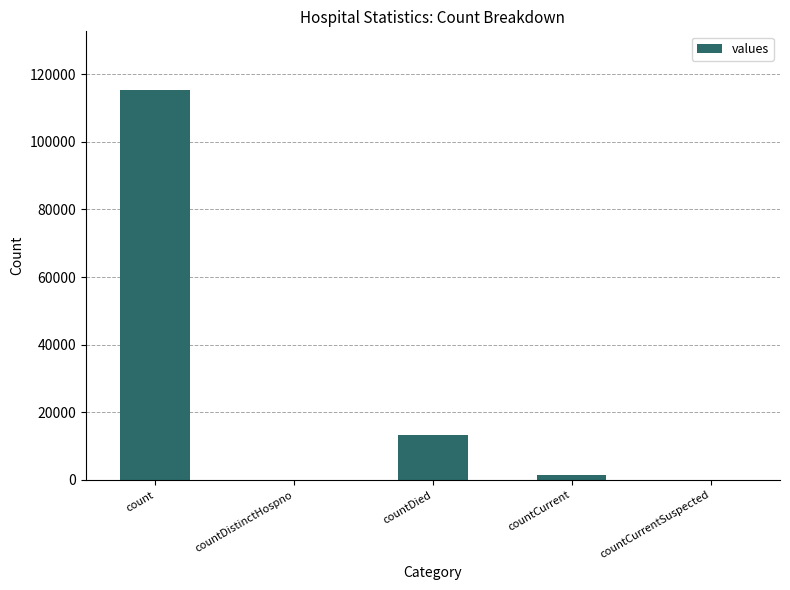

Reading left to right, what are all the values shown in this chart?

115379	0	13343	1383	0